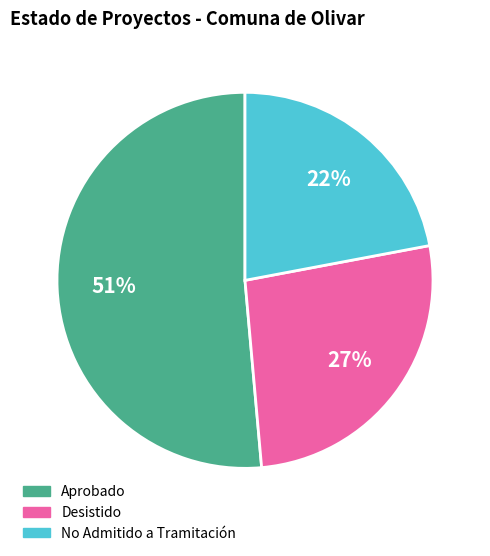

What is the largest slice in the pie chart?

Aprobado